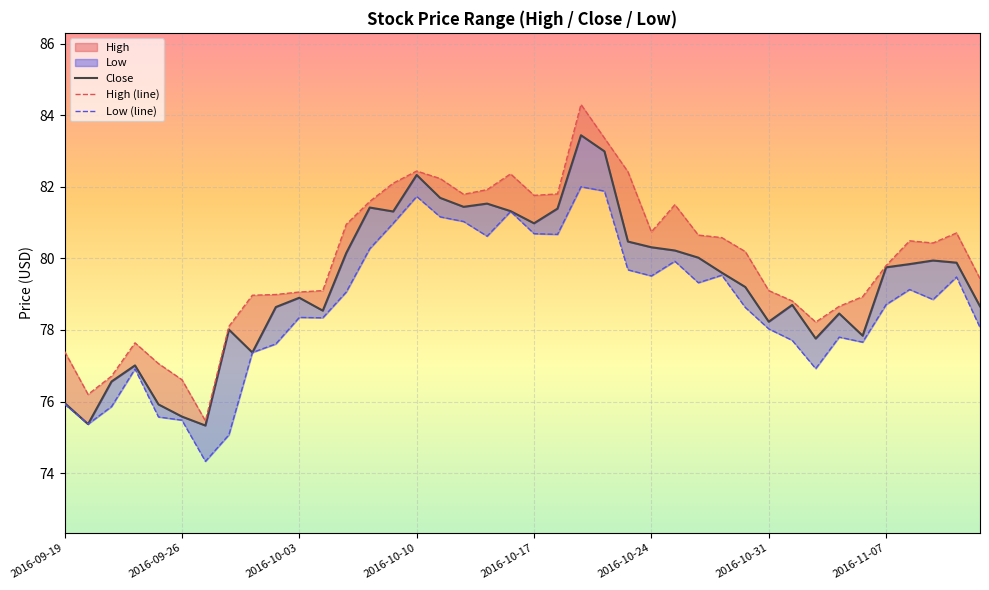

At how many categories does at least one series exceed 80?

21